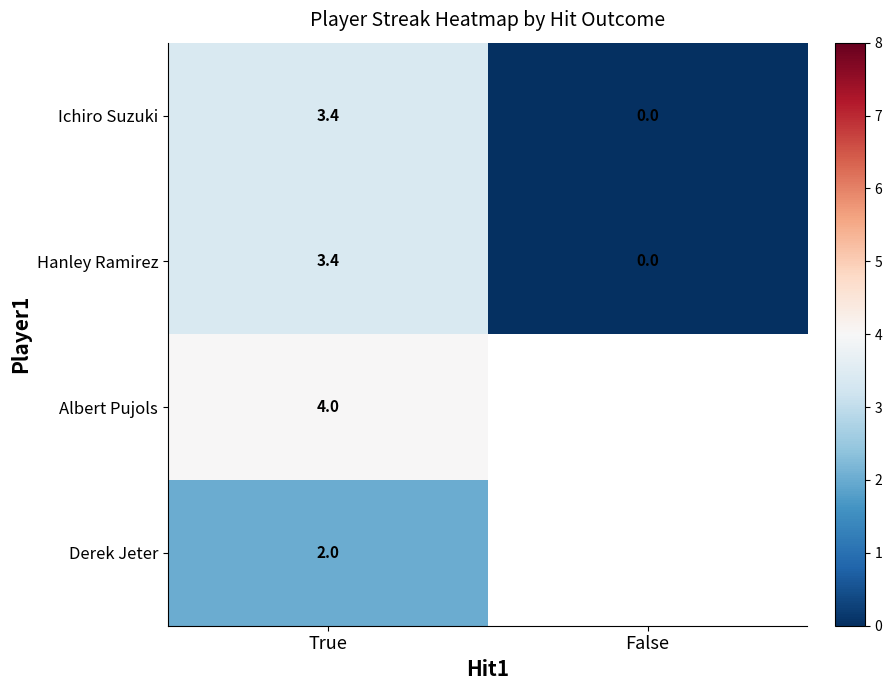

List the labels in order of Hanley Ramirez value, smallest first.

False, True